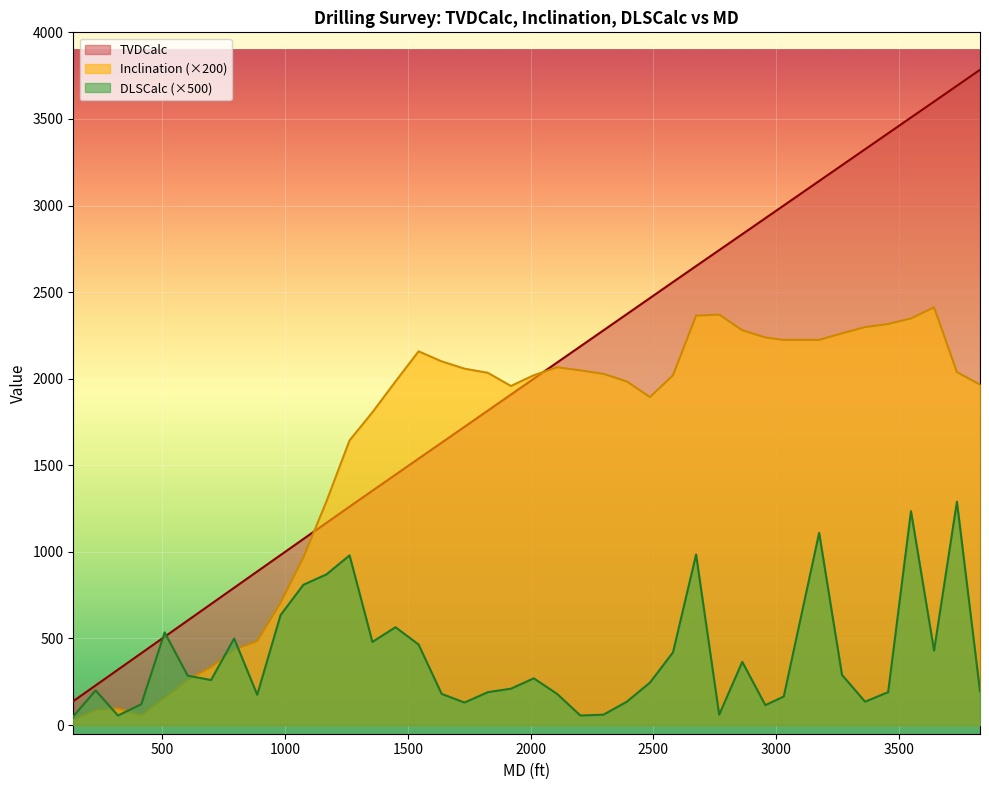

At how many categories does at least one series exceed 1310?

28